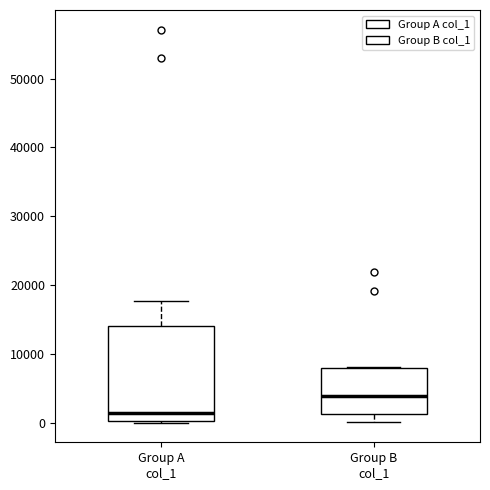

Reading left to right, transcribe this box plot: for each box, give where its median line is, the range the box spans, and where its two whiskers end, as read against the y-axis. The values are not printed on the chart, so give them approximately, as read against the axis.

Group A col_1: median 1000, box 0 to 14000, whiskers 0 to 18000
Group B col_1: median 4000, box 1000 to 8000, whiskers 0 to 8000